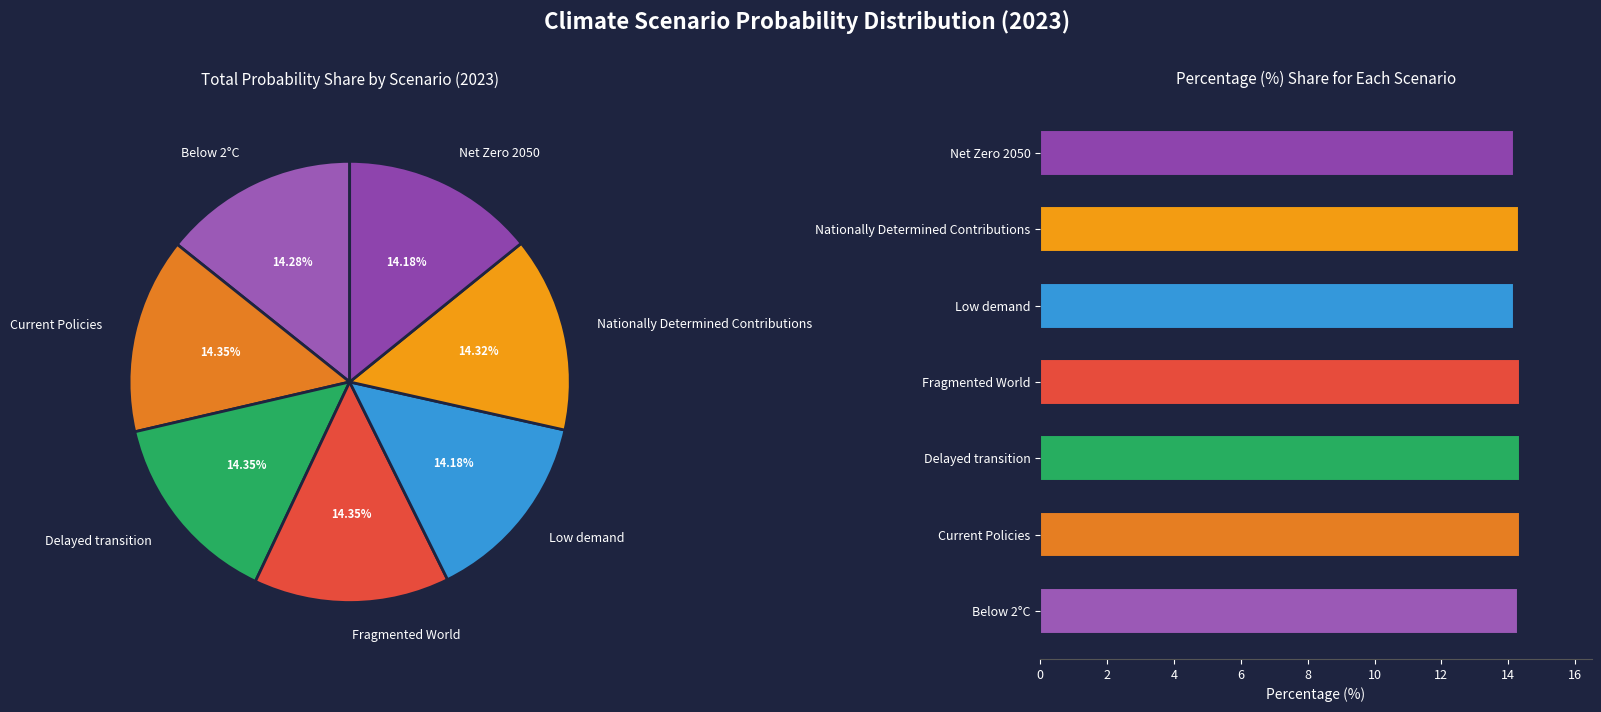

Count the number of slices in the pie.

7